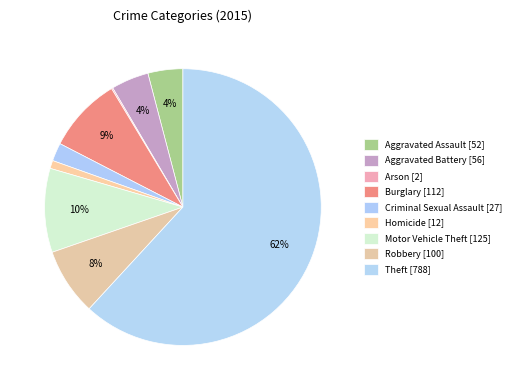

What is the ratio of the value at Burglary to the value at Arson?

56.0